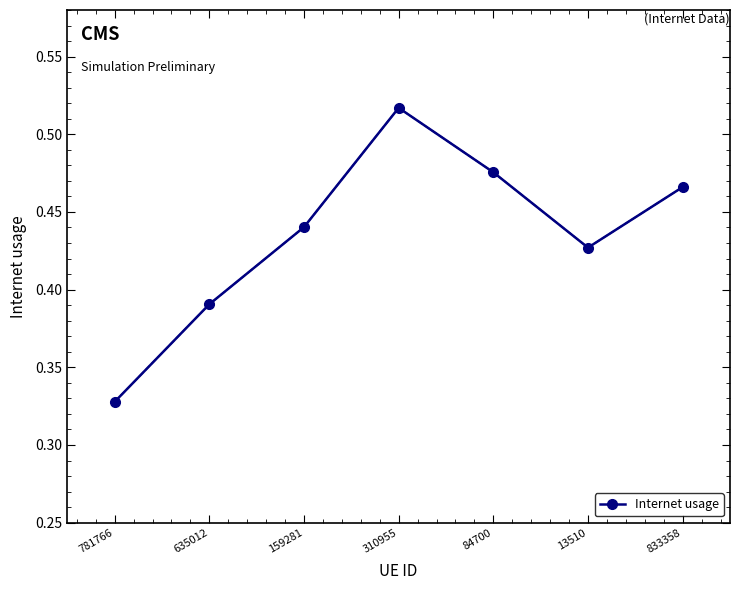

Rank the categories by value from highest to lowest.

310955, 84700, 833358, 159281, 13510, 635012, 781766